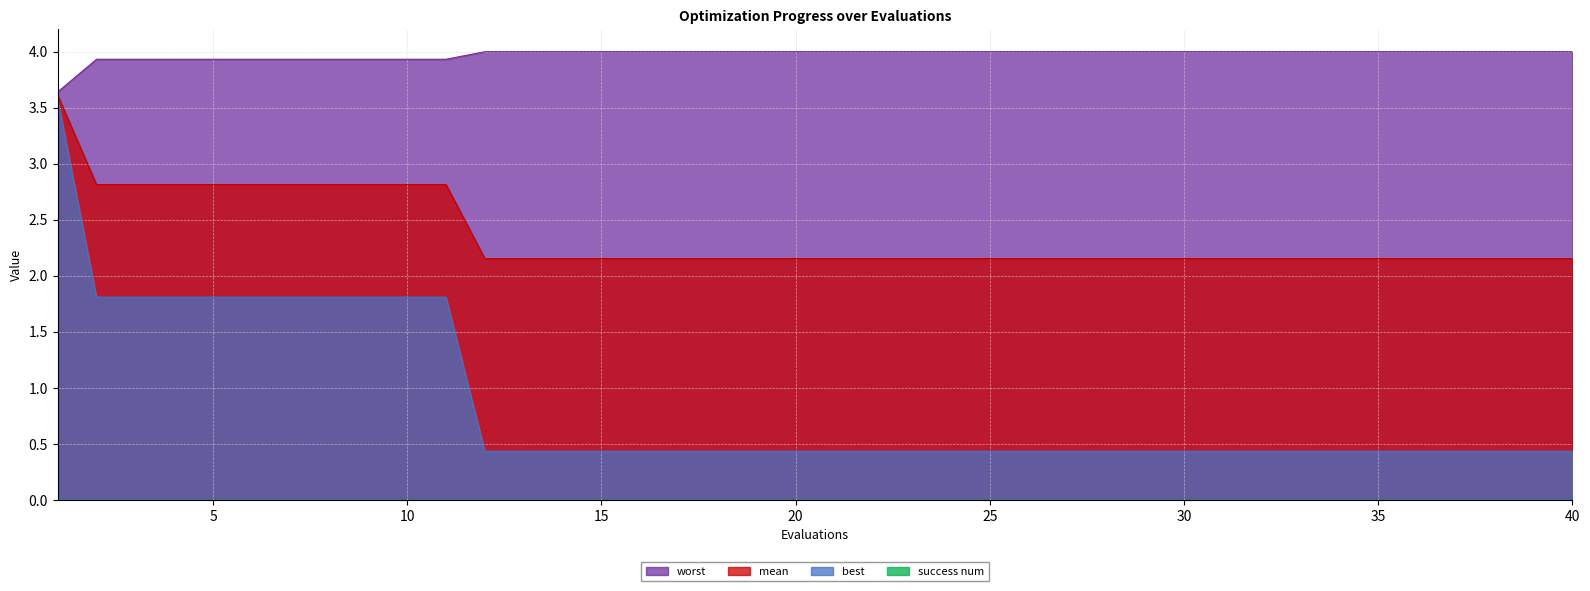

What is the total value across all series at 18?

6.6